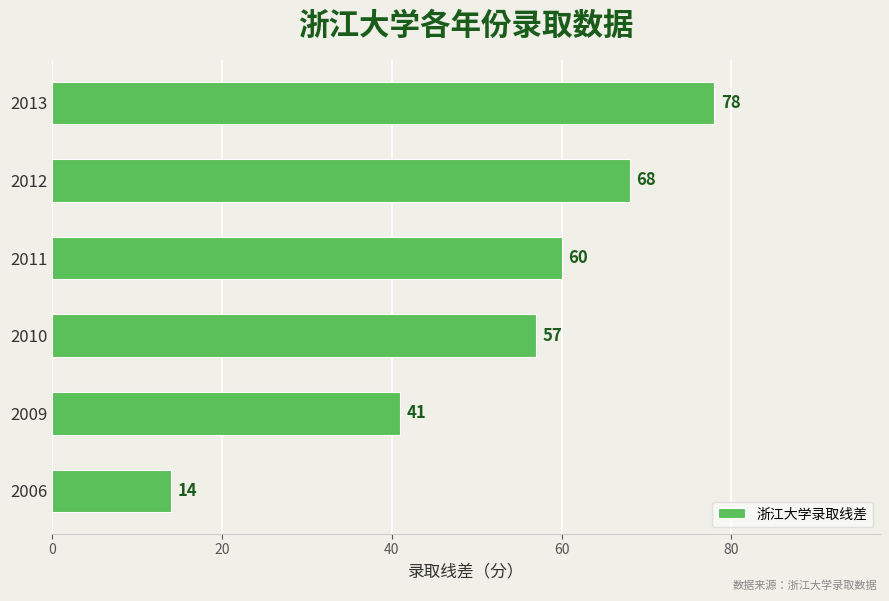

What is the change in value from 2006 to 2010?

+43